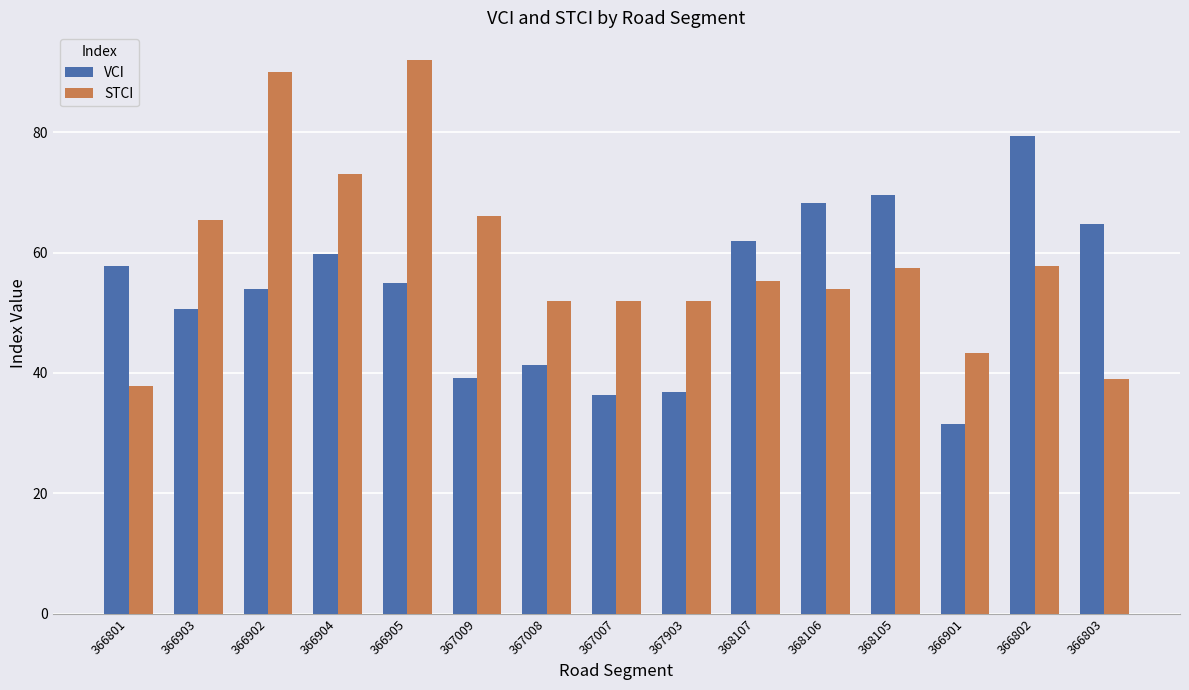

Between 366902 and 367008, which series saw the biggest shift?

STCI